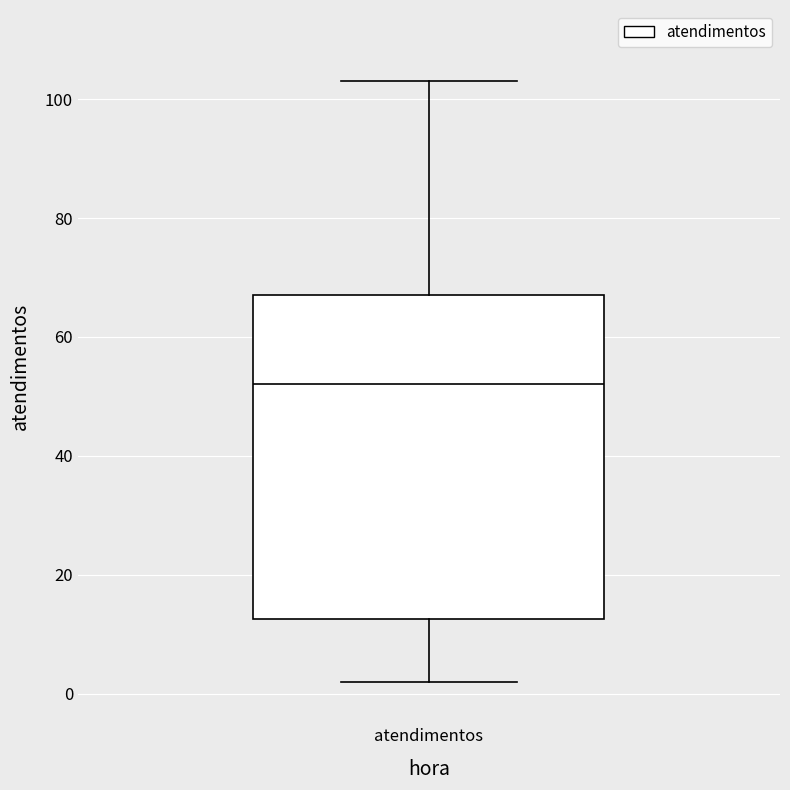

Read this box plot against the y-axis: the position of the median line, the range covered by the box, and the ends of both whiskers. The values are not printed on the chart, so give them approximately, as read against the axis.

median 52, box 12 to 68, whiskers 2 to 104